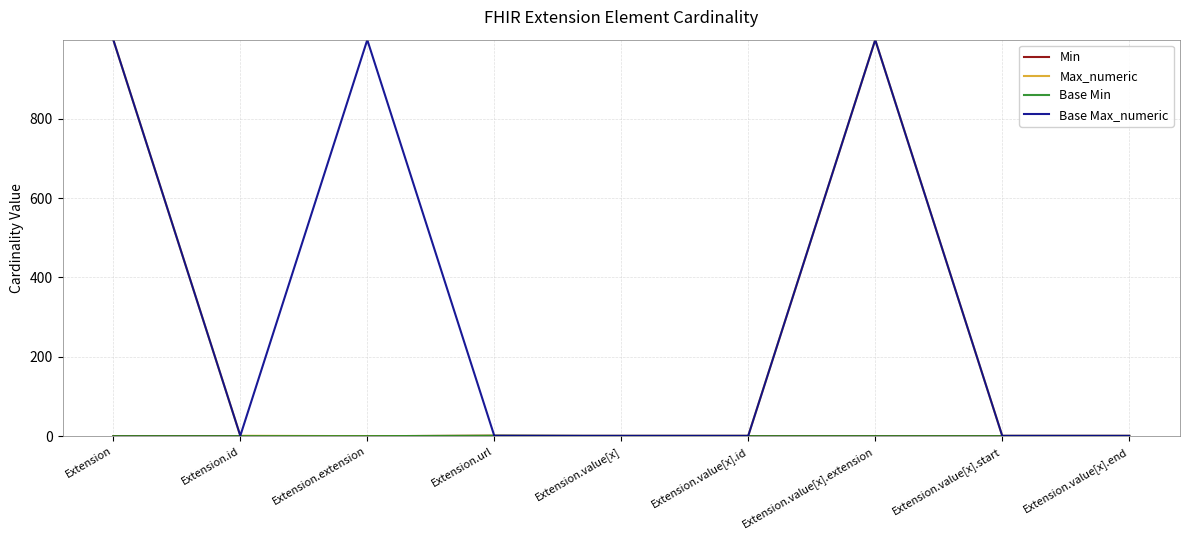

Is this an area chart (filled region under the line)?

No